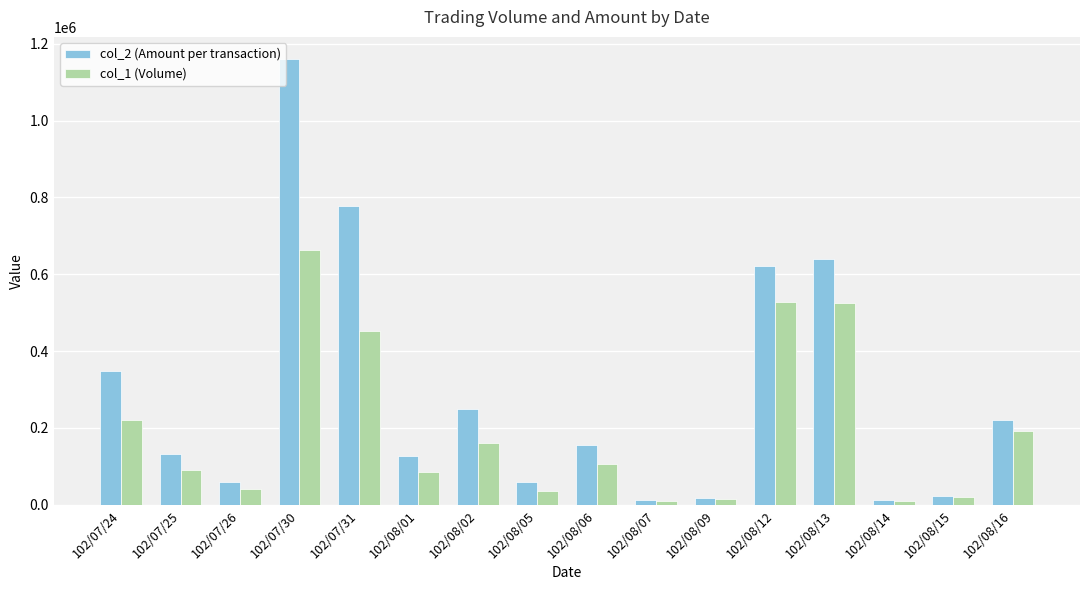

List the series in order of their peak value, highest first.

col_2 (Amount per transaction), col_1 (Volume)